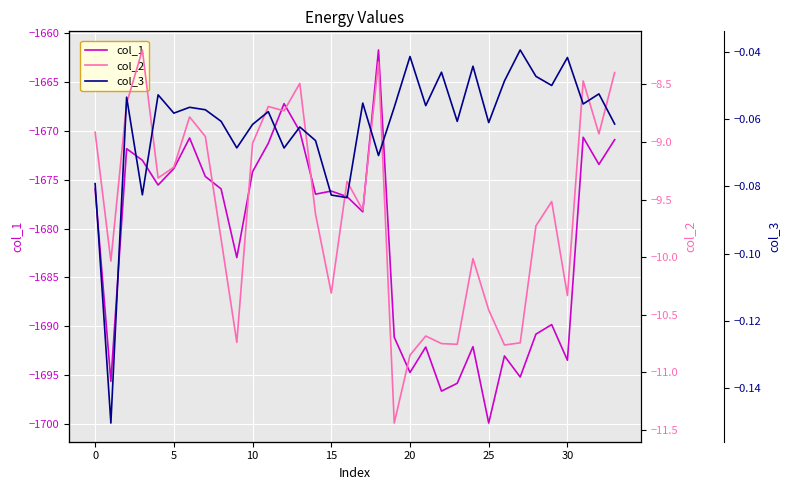

What are all the series names shown in the legend?

col_1, col_2, col_3